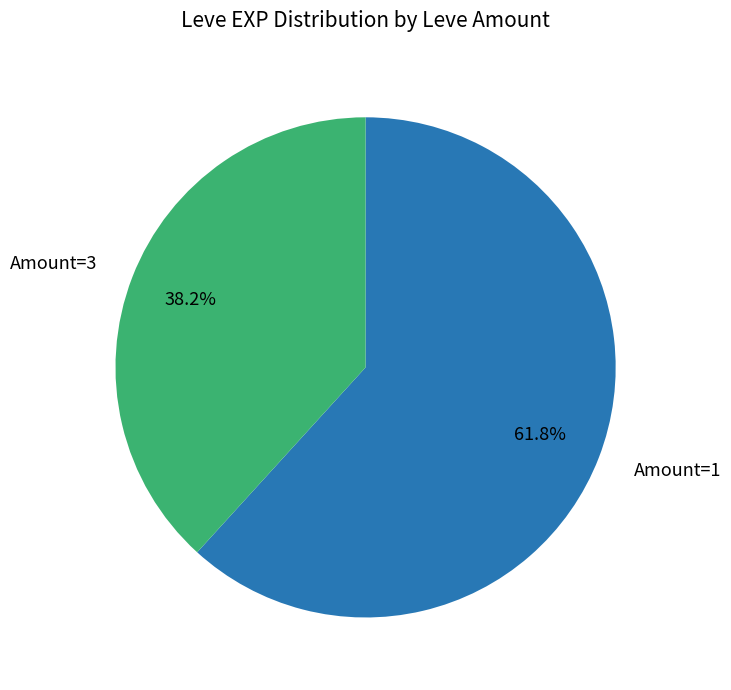

Does any single category account for the majority?

Yes